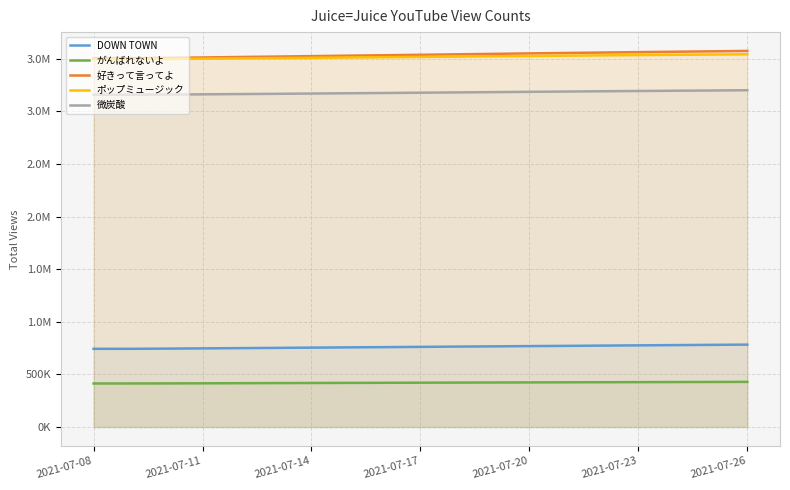

What is the lowest value of the 好きって言ってよ series?

3506454